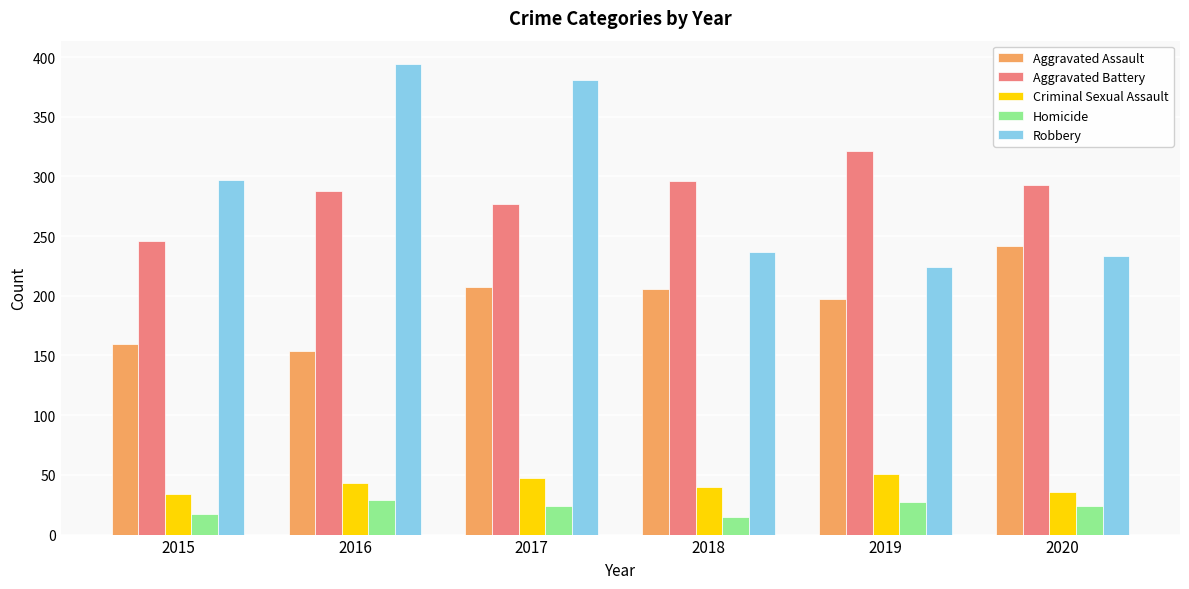

Which series changed the most between 2017 and 2020?

Robbery